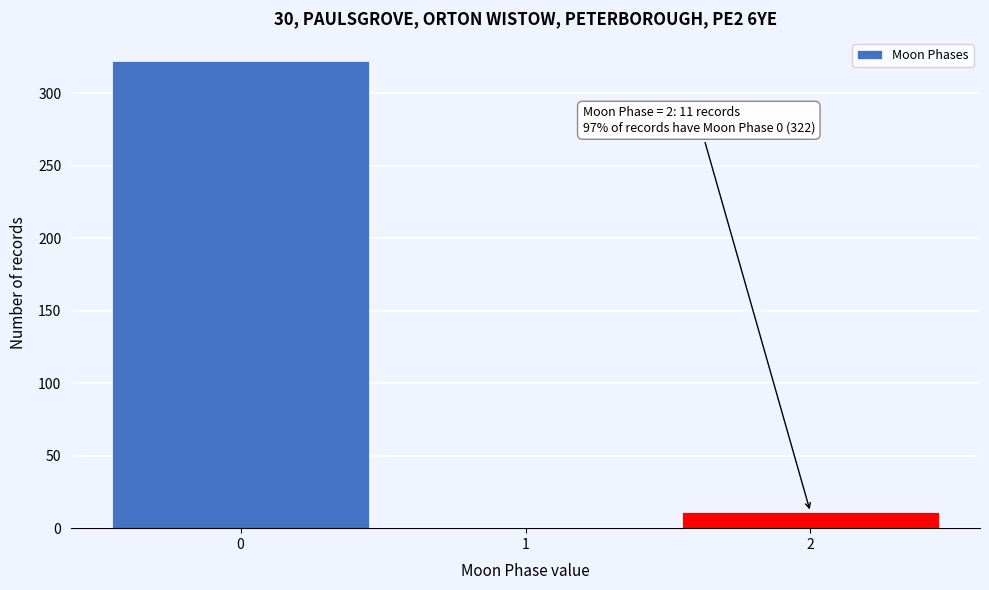

Reading right to left, list all the values displayed in this chart.

2=11	1=0	0=322